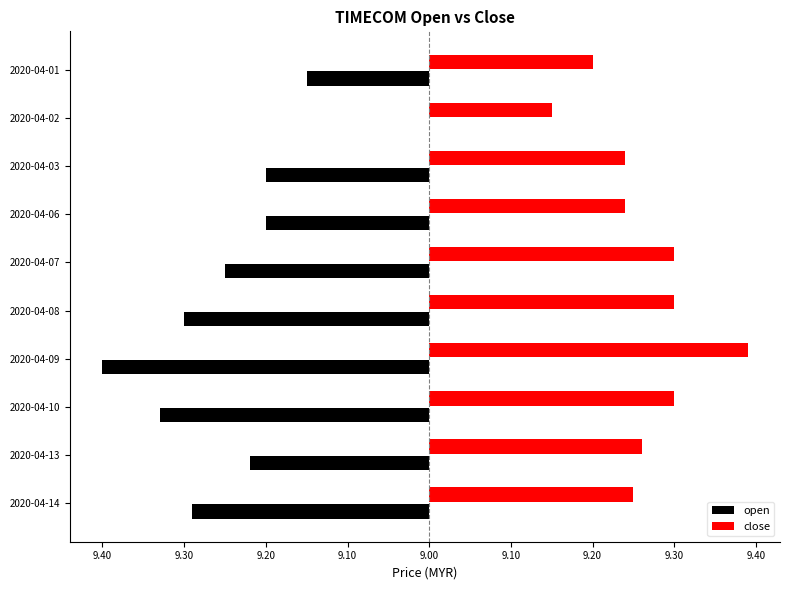

What are all the series names shown in the legend?

open, close